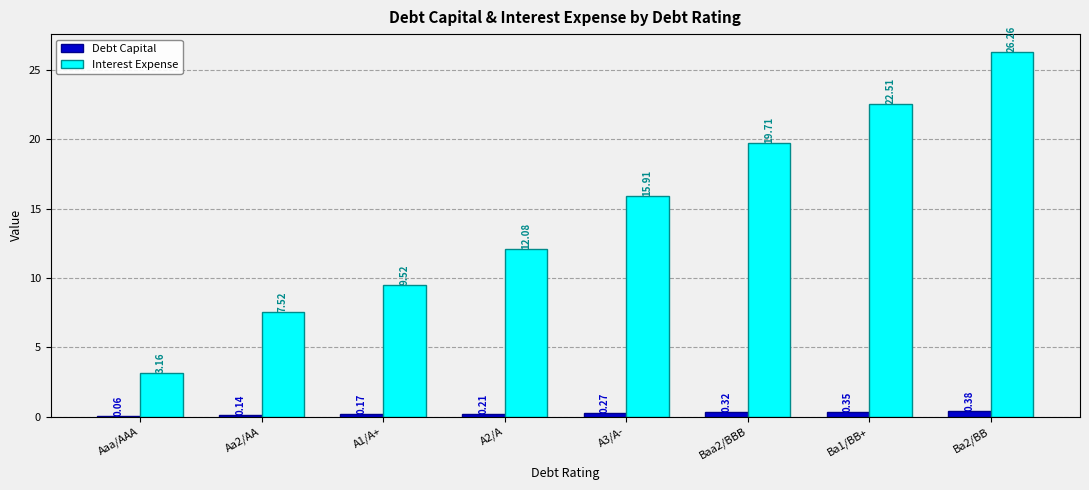

What is the sum of all Interest Expense values?

116.7